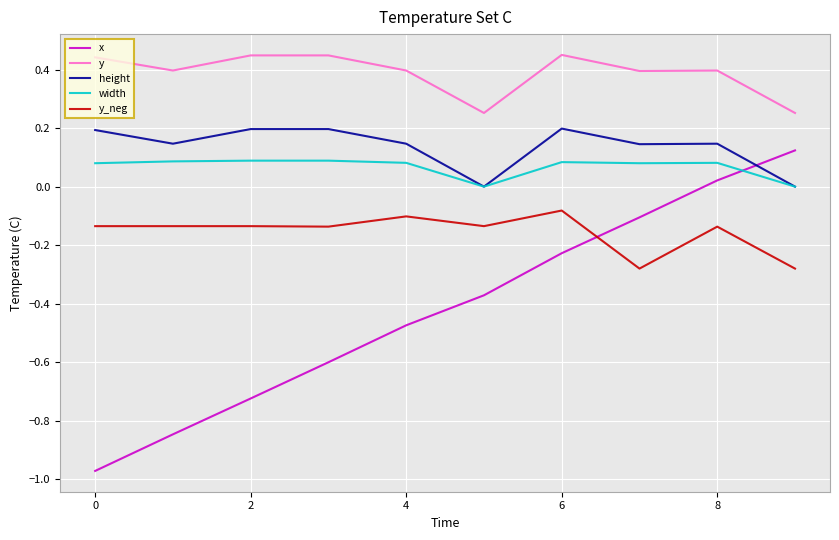

How many lines are shown in the chart?

5